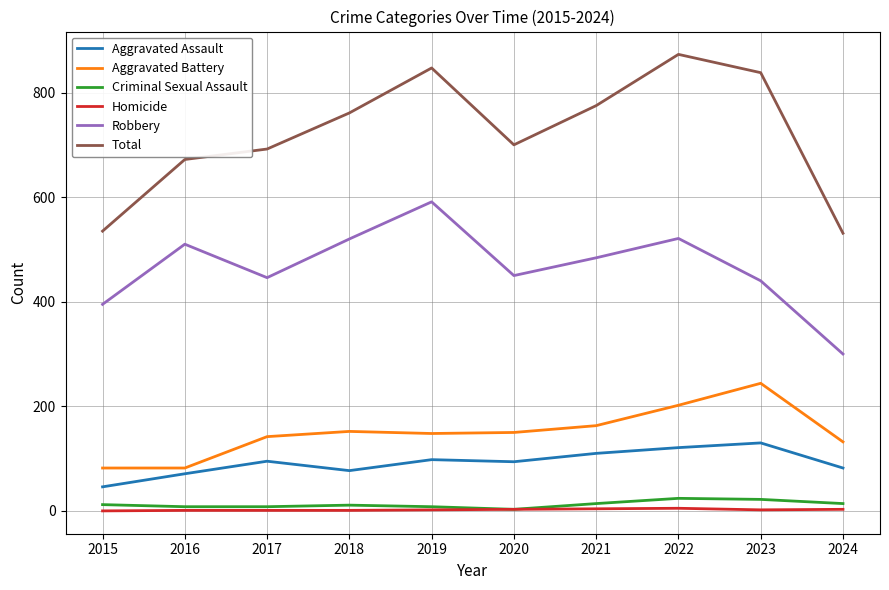

What is the total value across all series at 2021?

1550